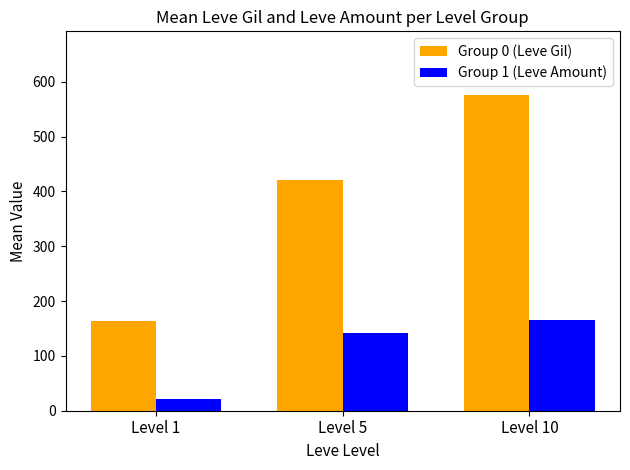

Reading left to right, list all the values displayed in this chart.

Group 0 (Leve Gil): Level 1=163.5	Level 5=421.7	Level 10=576.7
Group 1 (Leve Amount): Level 1=21.3	Level 5=141.2	Level 10=166.3